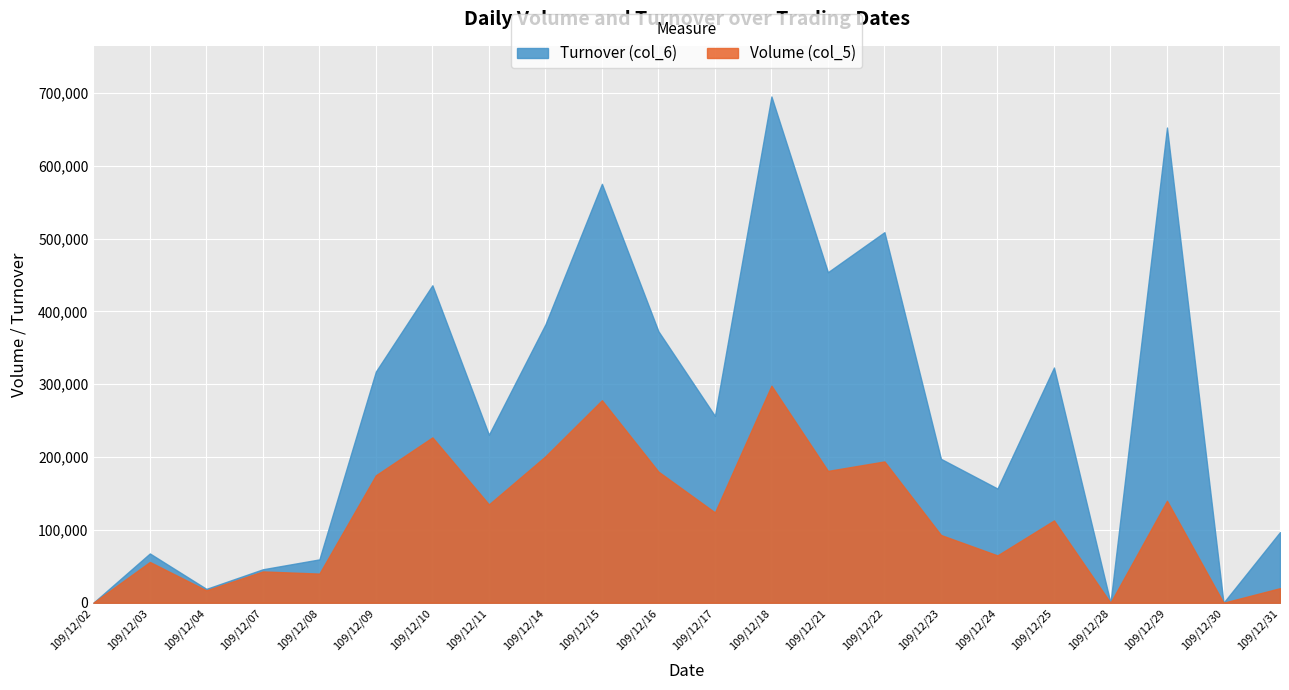

True or false: Turnover (col_6) and Volume (col_5) cross at least once.

False